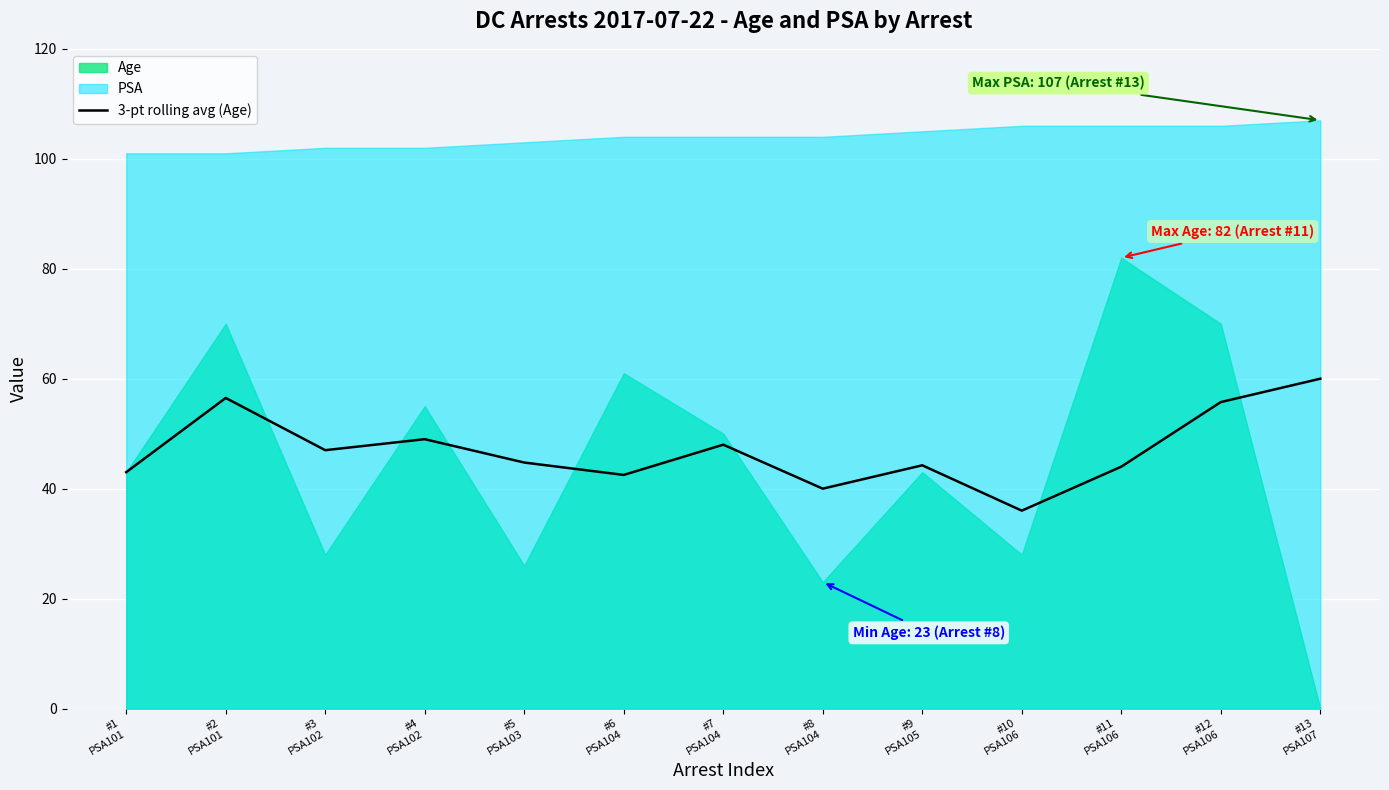

How many categories are shown in the chart?

13